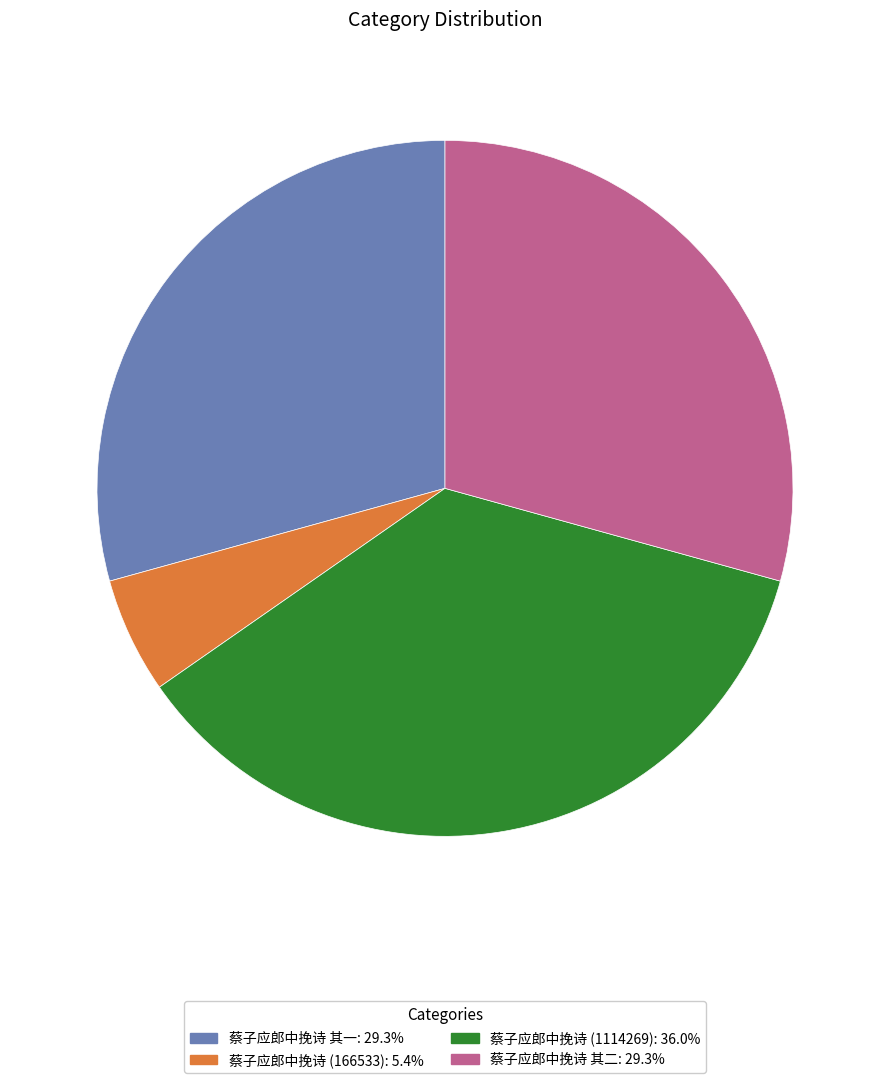

Does any single category account for the majority?

No